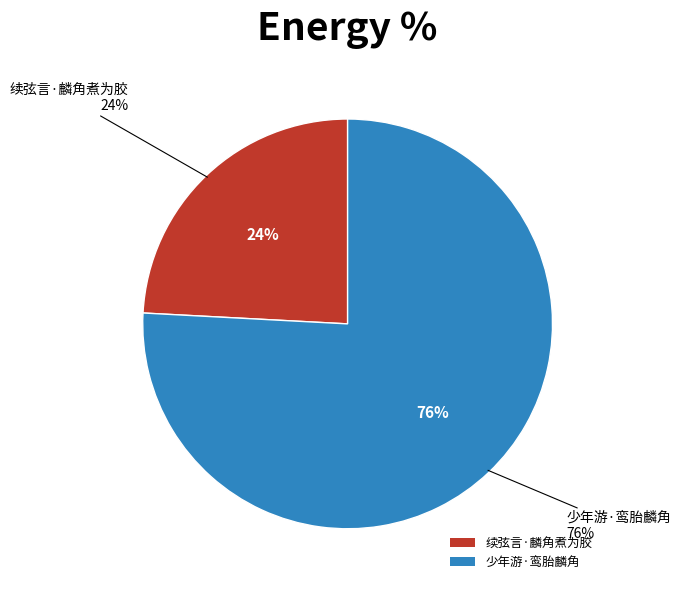

What percentage is NOT represented by 续弦言·麟角煮为胶?

75.8%